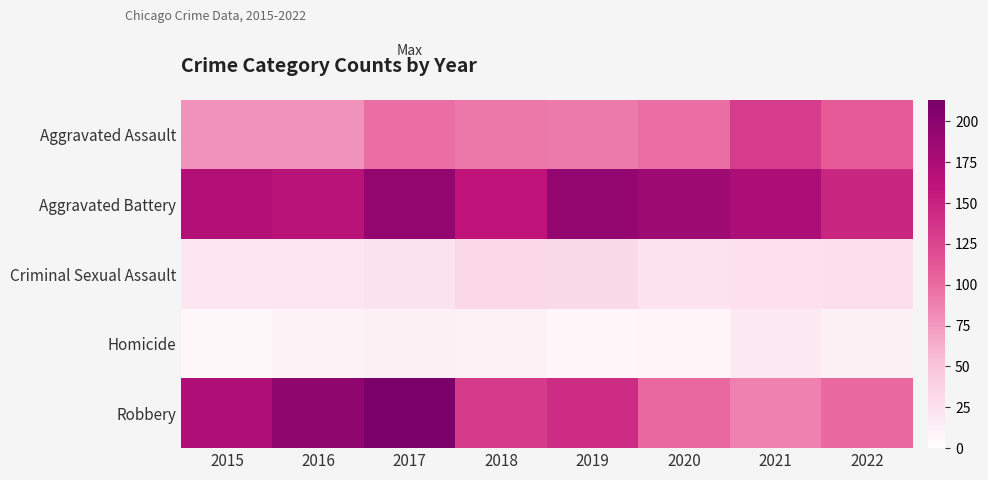

Which series has the largest range (max minus min)?

Robbery